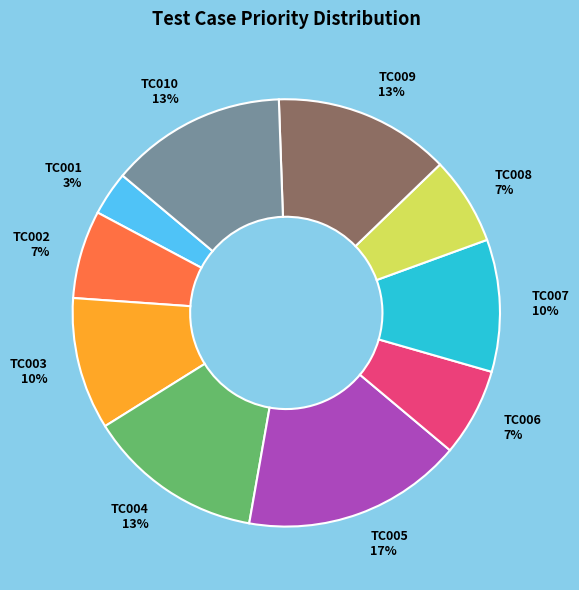

True or false: TC006 accounts for 12% of the total.

False